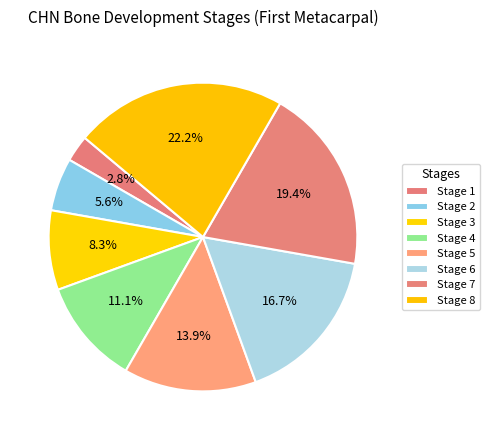

Count the number of slices in the pie.

8